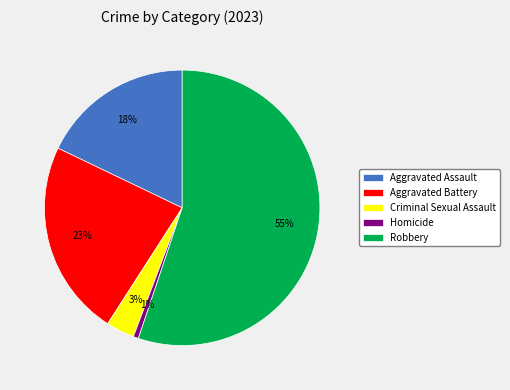

To the nearest percent, what is the average slice percentage?

20%